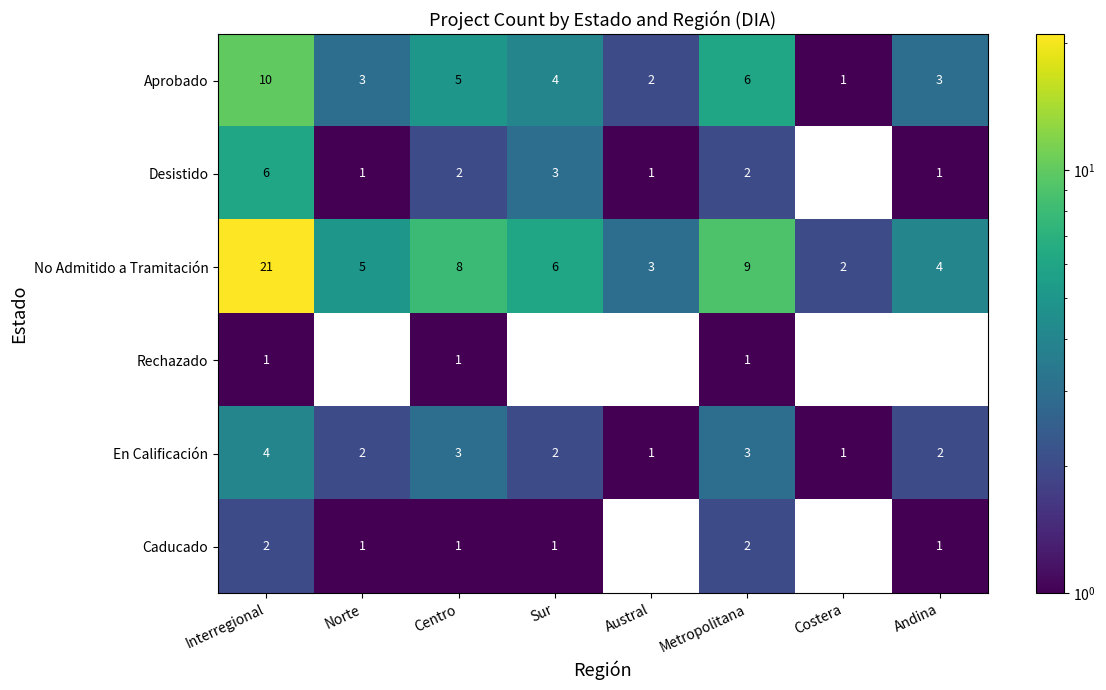

What is the difference between the maximum and minimum values in the No Admitido a Tramitación series?

19